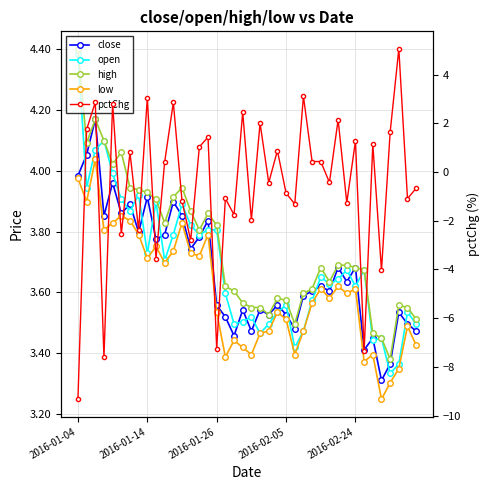

What is the maximum value shown in the chart?

5.1